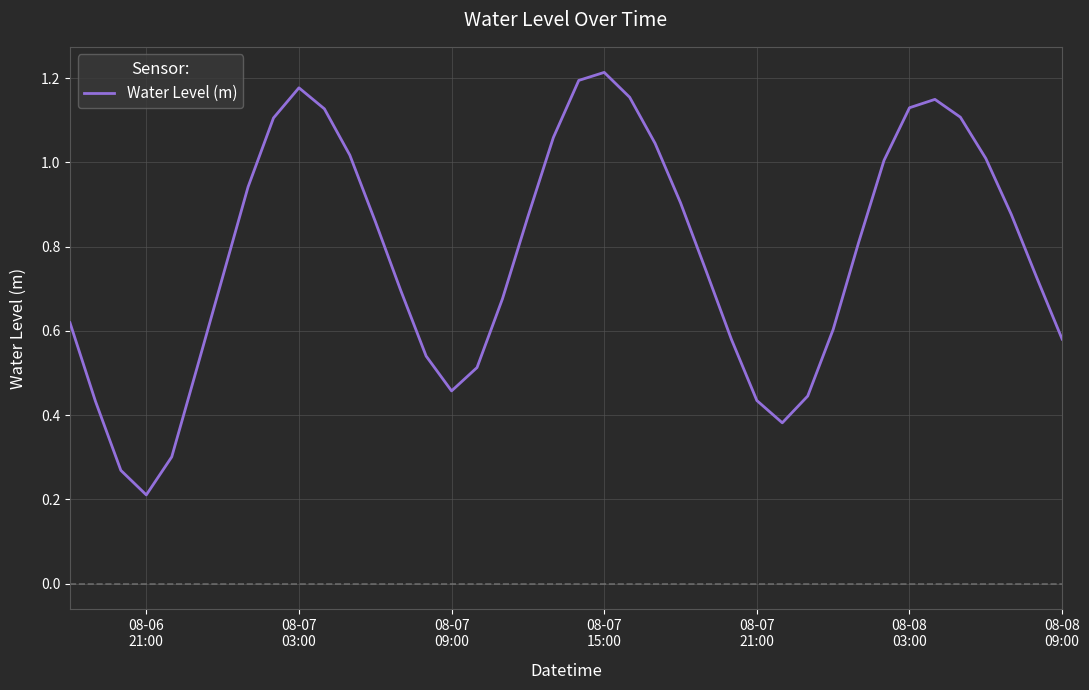

Does the chart display data point markers on the line(s)?

No